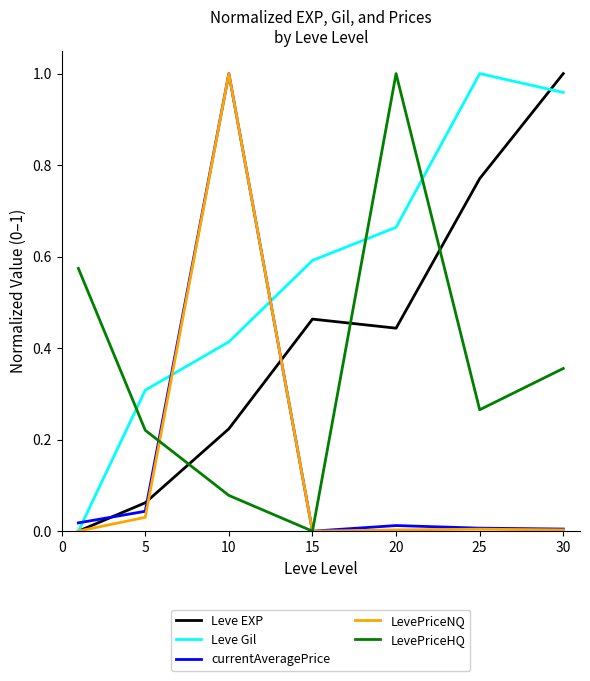

Which series has the largest total across all categories?

Leve Gil